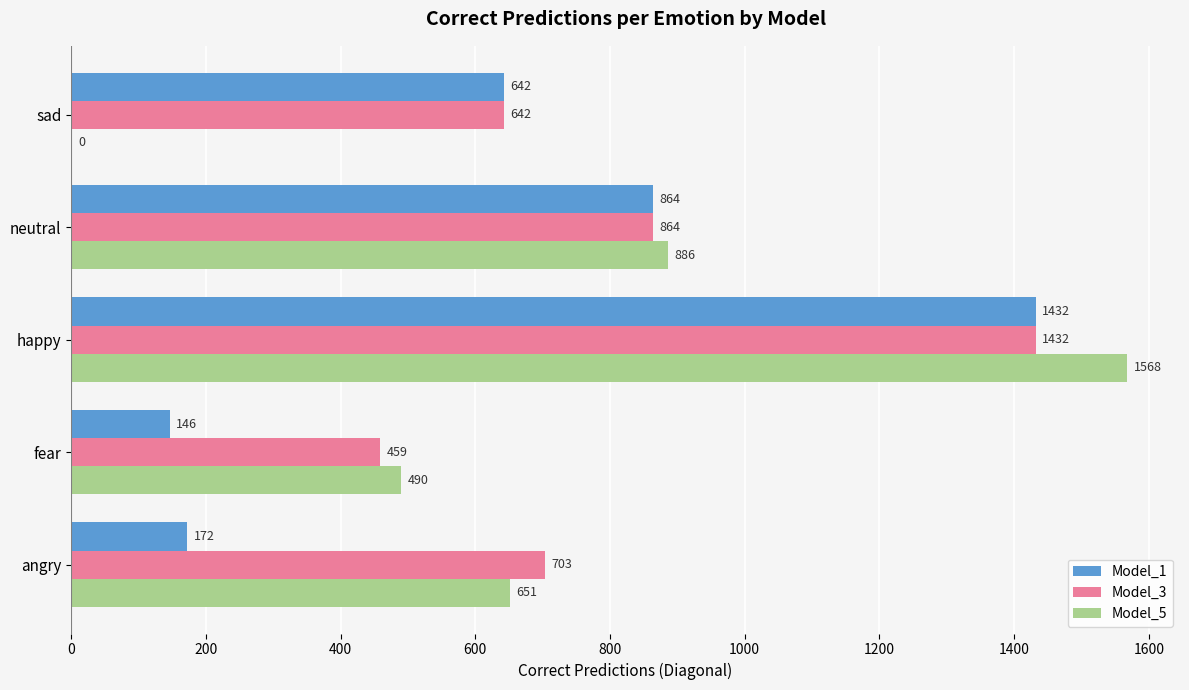

What is the total value across all series at fear?

1095